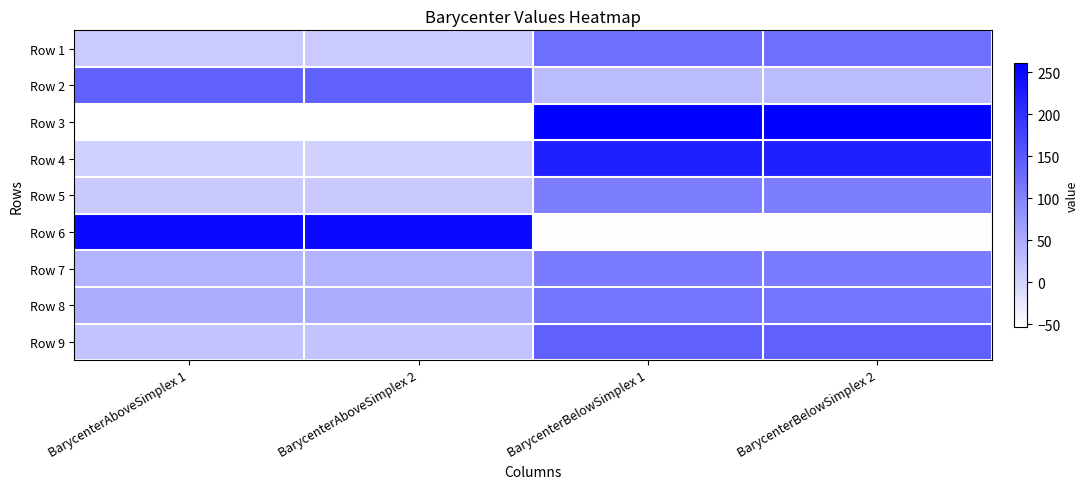

Count the number of data series in this chart.

9